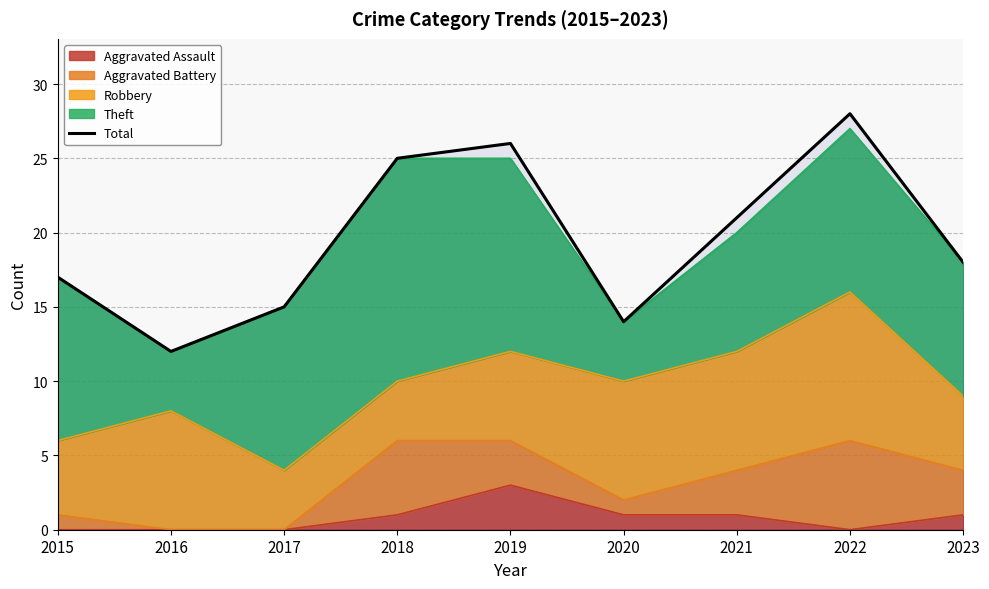

At which category does the data reach its first local valley?

2016